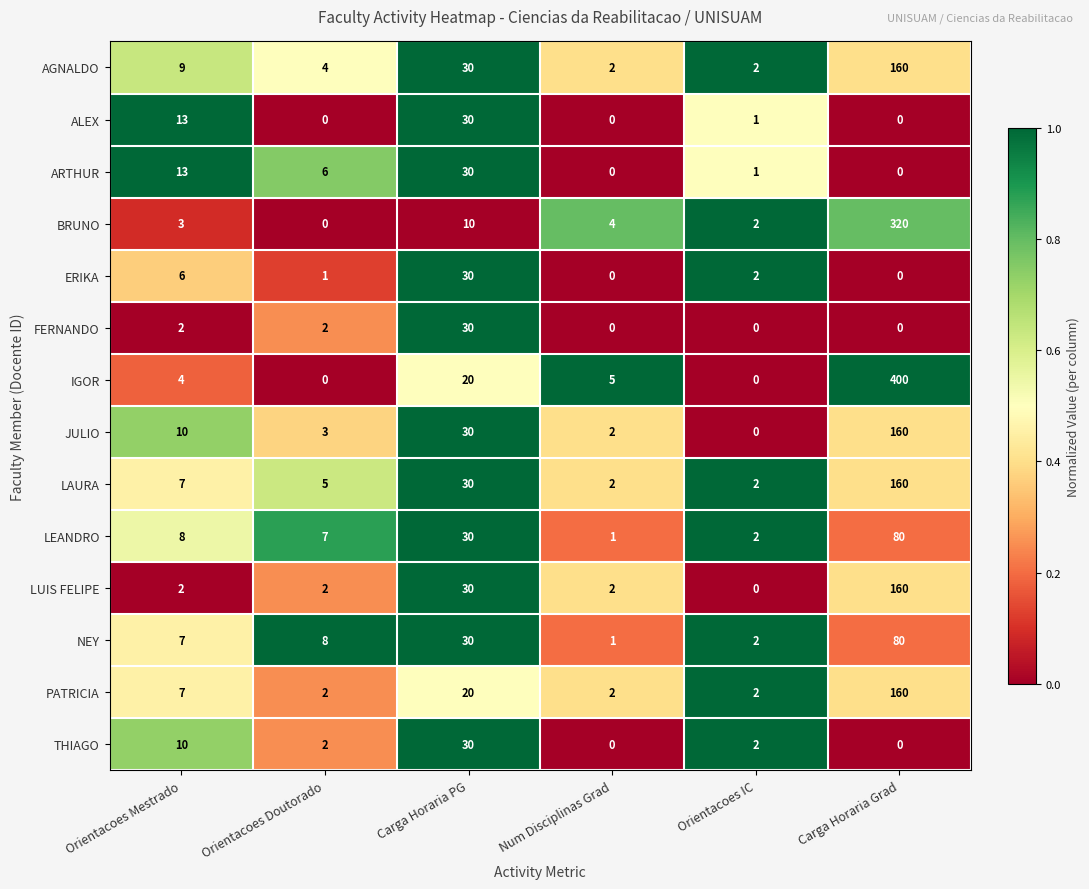

What is the sum of all LUIS FELIPE values?

196